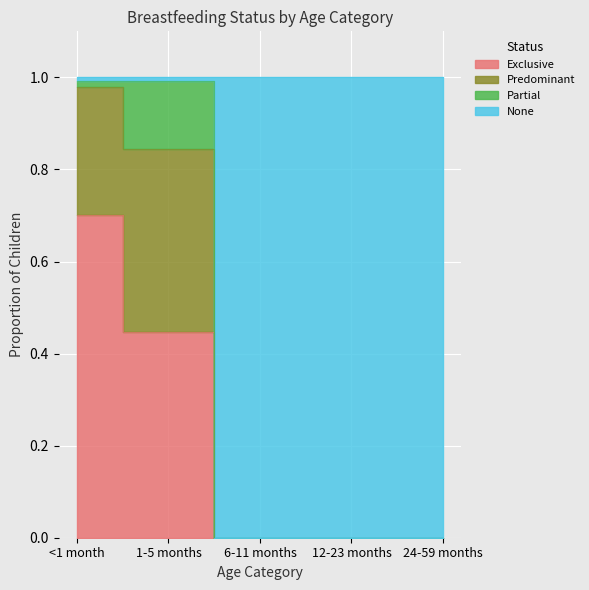

Between <1 month and 12-23 months, which series saw the biggest shift?

None